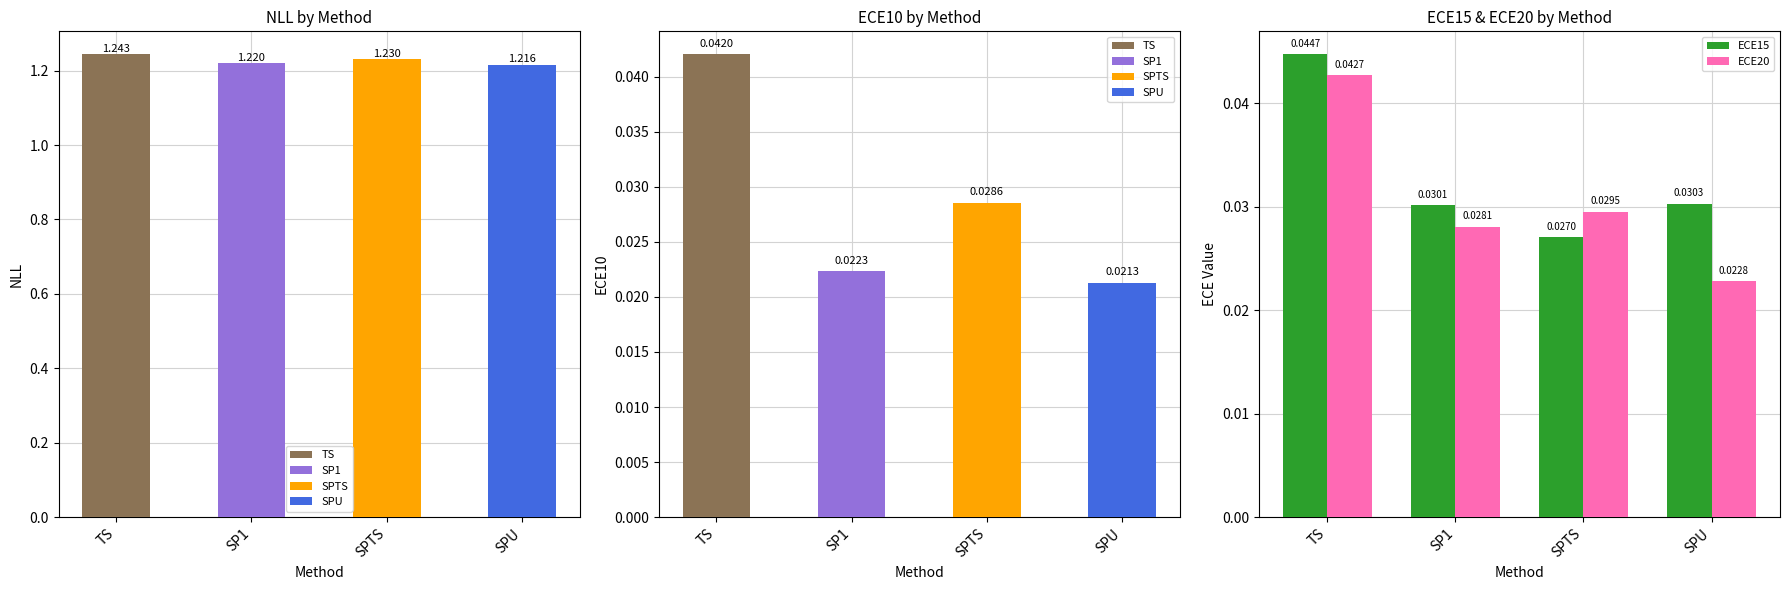

What is the label of the 3rd bar from the left?

SPTS